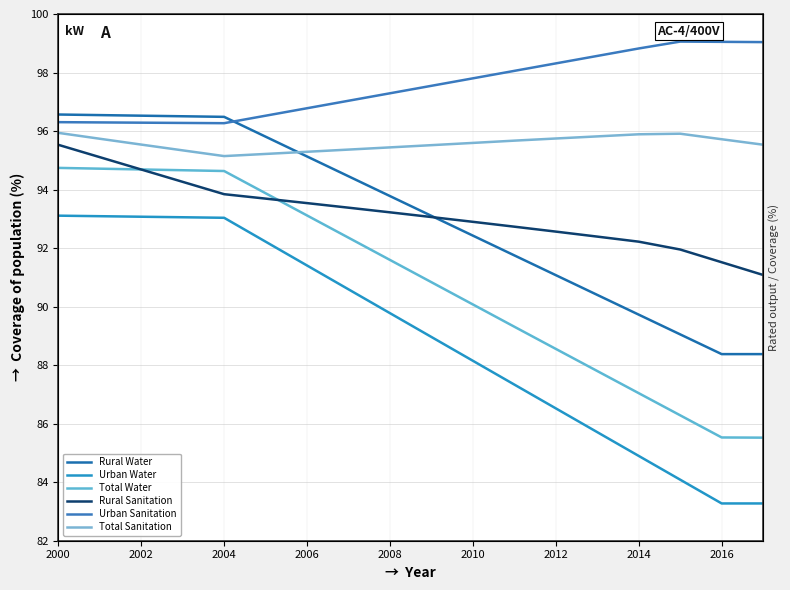

How many values in the Urban Sanitation series exceed 97?

11